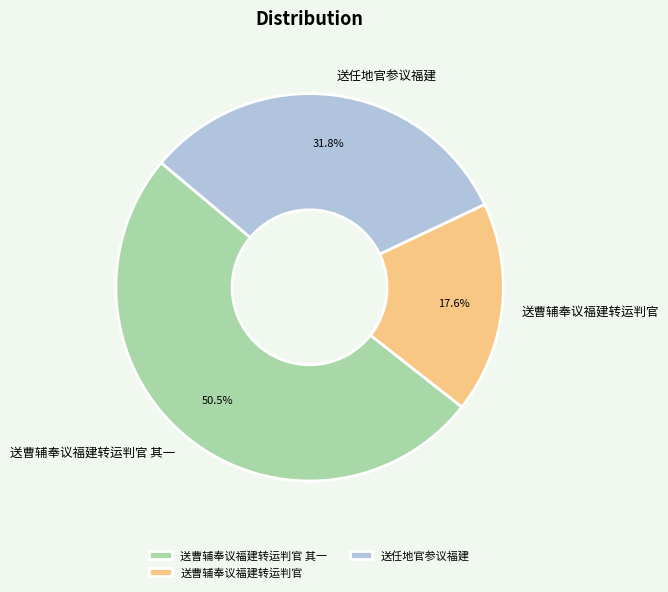

Rank the categories by value from lowest to highest.

送曹辅奉议福建转运判官, 送任地官参议福建, 送曹辅奉议福建转运判官 其一